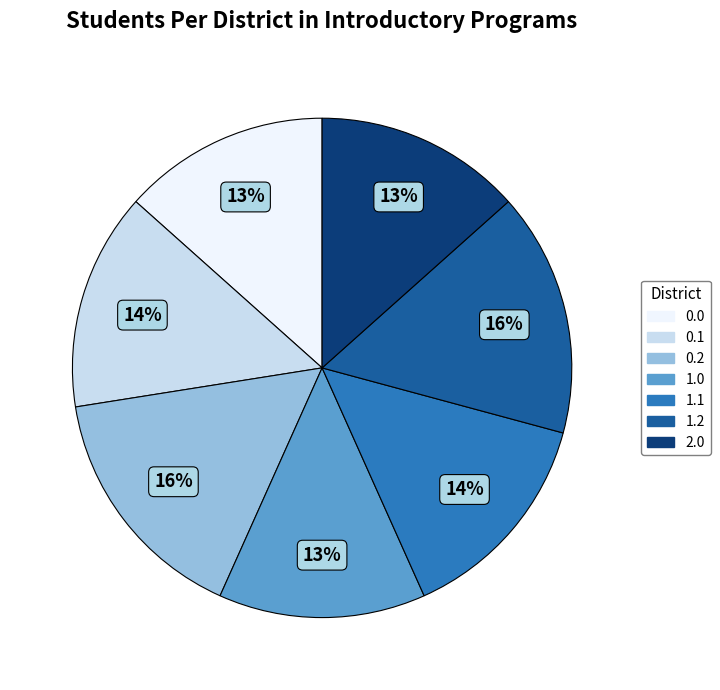

Between 1.1 and 2.0, which is larger?

1.1